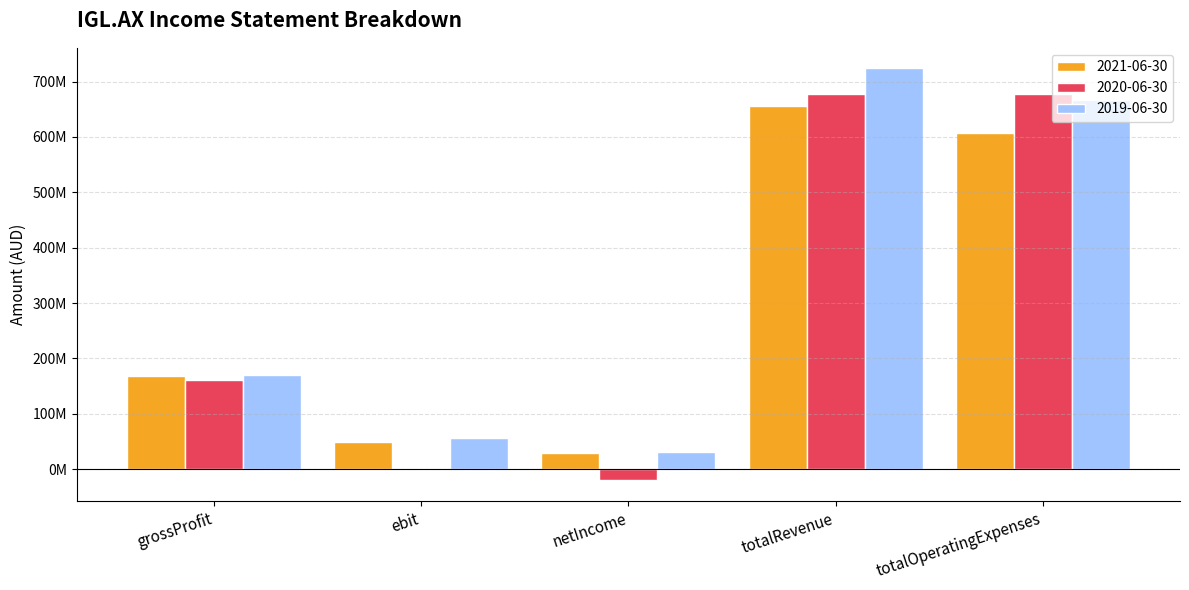

What are all the series names shown in the legend?

2021-06-30, 2020-06-30, 2019-06-30